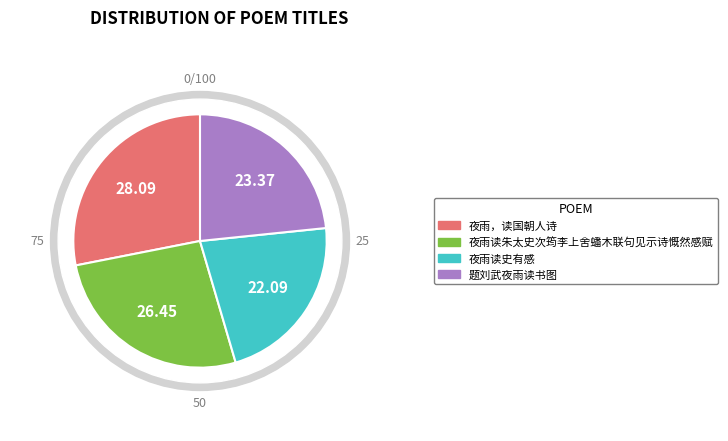

The 夜雨读朱太史次筠李上舍蟠木联句见示诗慨然感赋 slice represents 26% of the pie. True or false?

True